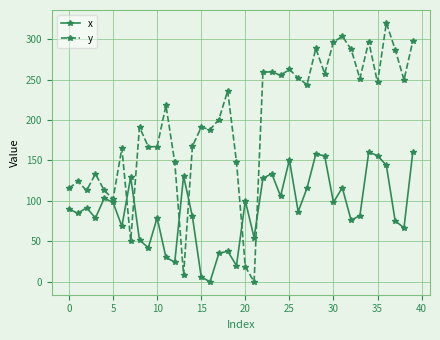

List the series in order of their overall mean, lowest first.

x, y